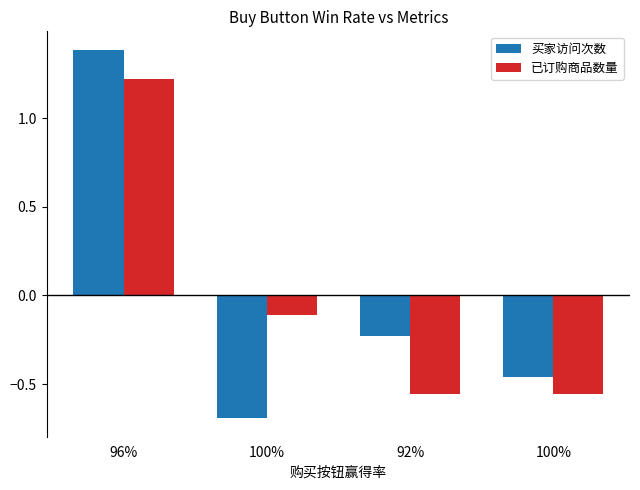

At 92%, list the series in order from largest to smallest.

买家访问次数, 已订购商品数量